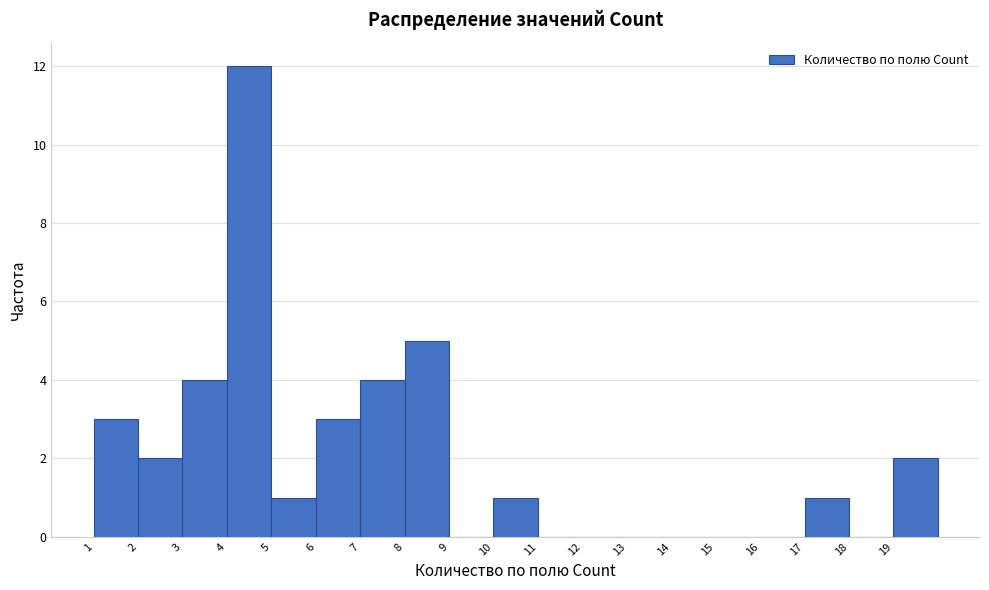

Reading left to right, transcribe this chart: for each bar, give the range it covers on the x-axis and its height. The values are not printed on the chart, so give them approximately, as read against the axis.

1 to 2: 3
2 to 3: 2
3 to 4: 4
4 to 5: 12
5 to 6: 1
6 to 7: 3
7 to 8: 4
8 to 9: 5
9 to 10: 0
10 to 11: 1
11 to 12: 0
12 to 13: 0
13 to 14: 0
14 to 15: 0
15 to 16: 0
16 to 17: 0
17 to 18: 1
18 to 19: 0
19 to 20: 2